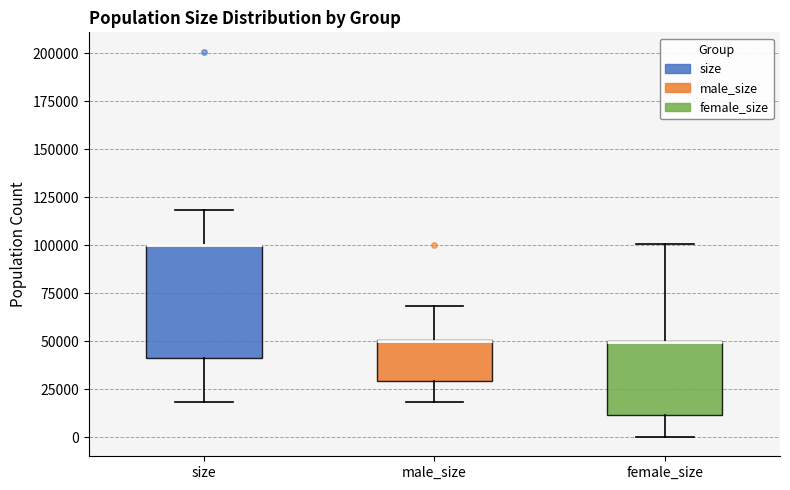

Where is the upper edge of the box for size on the y-axis? The values are not printed on the chart, so give them approximately, as read against the axis.

100000